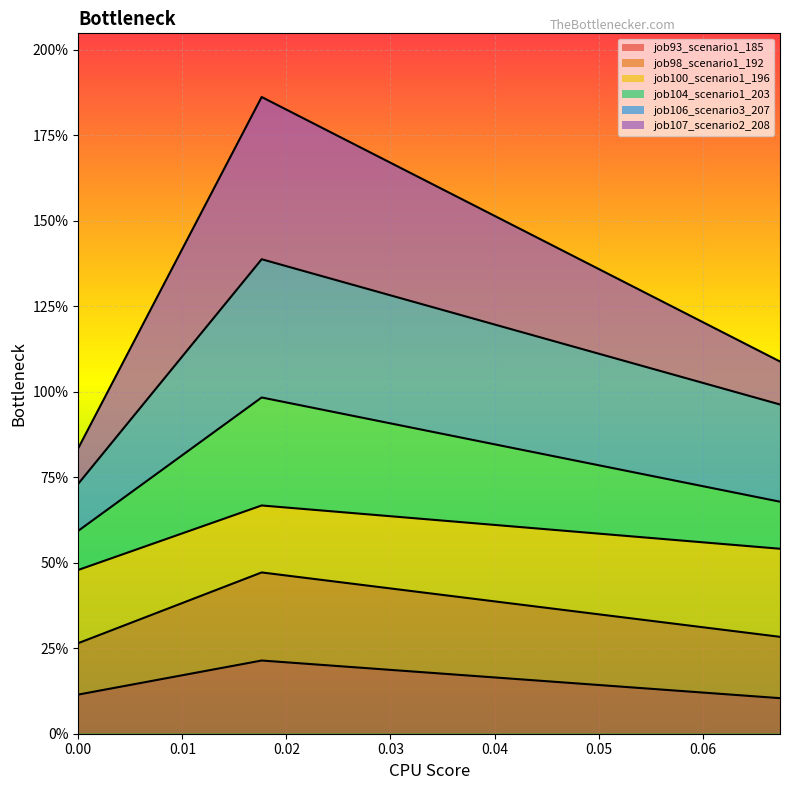

What are all the series names shown in the legend?

job93_scenario1_185, job98_scenario1_192, job100_scenario1_196, job104_scenario1_203, job106_scenario3_207, job107_scenario2_208